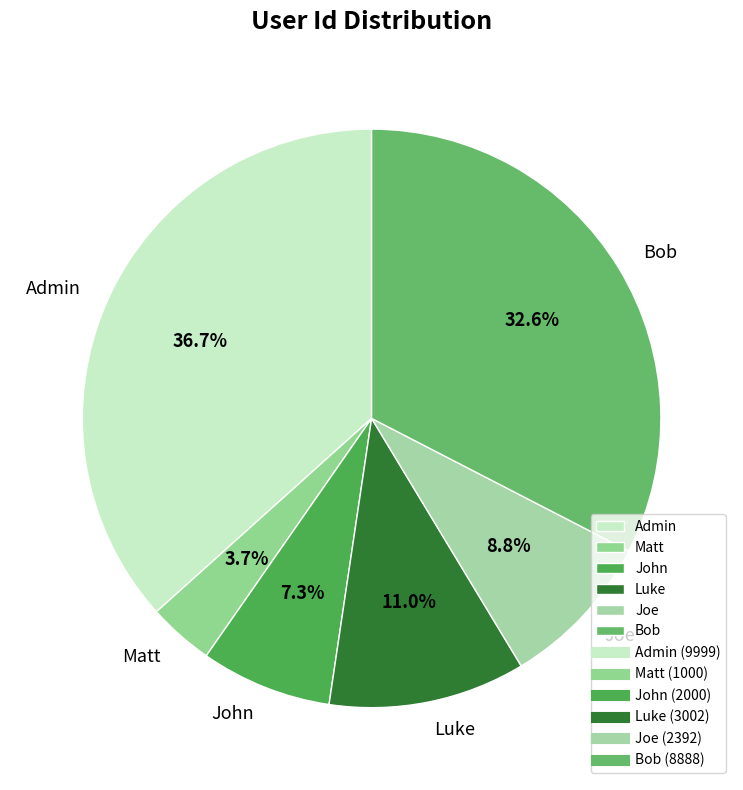

Rank the categories by value from highest to lowest.

Admin, Bob, Luke, Joe, John, Matt